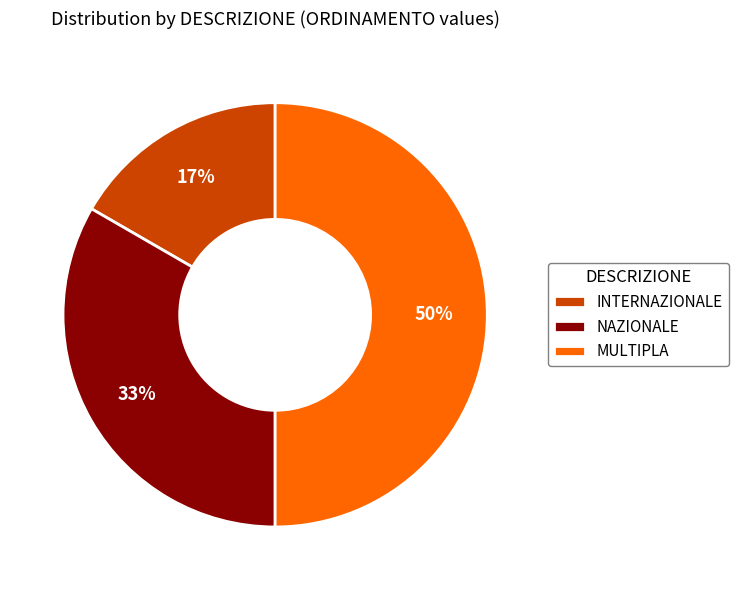

Rank the categories by value from lowest to highest.

INTERNAZIONALE, NAZIONALE, MULTIPLA